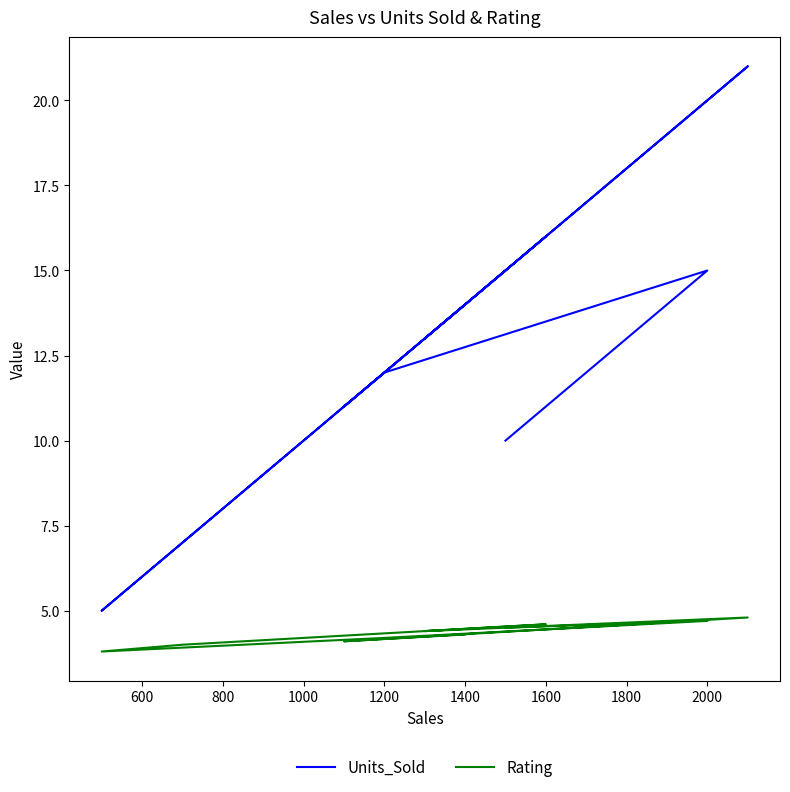

Reading right to left, what are all the values shown in this chart?

Units_Sold: 14.0	11.0	21.0	13.0	16.0	7.0	5.0	12.0	15.0	10.0
Rating: 4.3	4.1	4.8	4.4	4.6	4.0	3.8	4.2	4.7	4.5